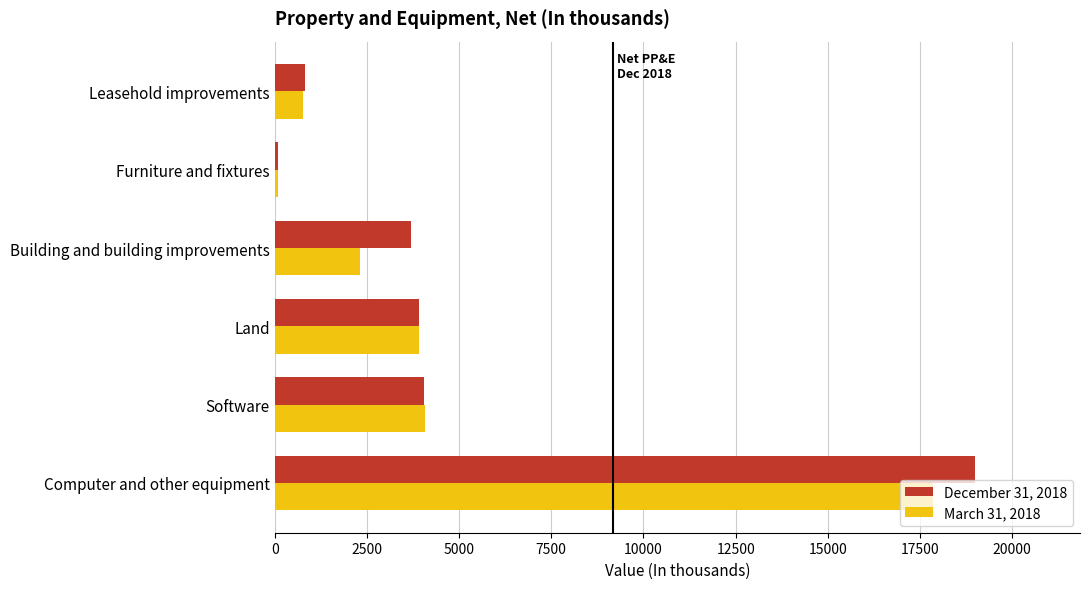

What is the highest value of the March 31, 2018 series?

17845